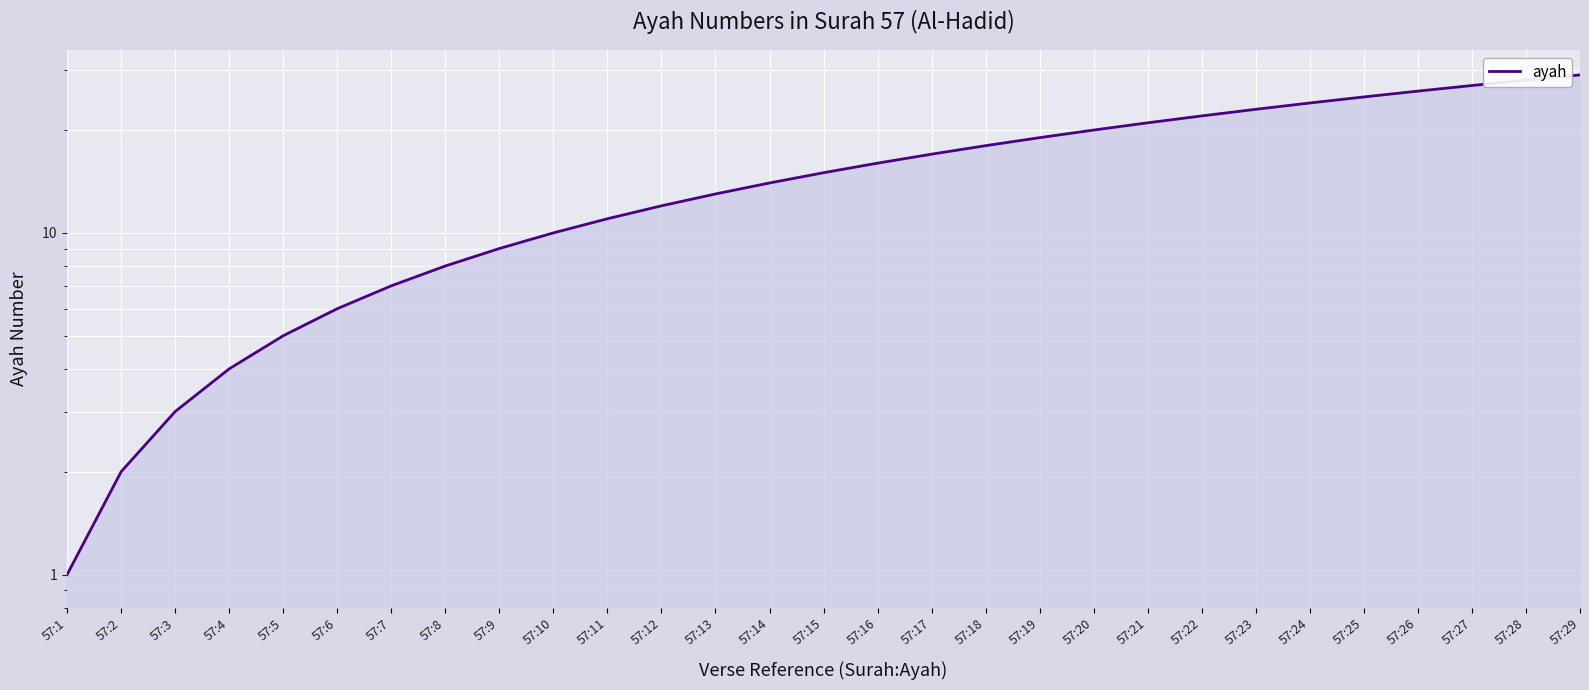

Between 57:8 and 57:11, which is larger?

57:11